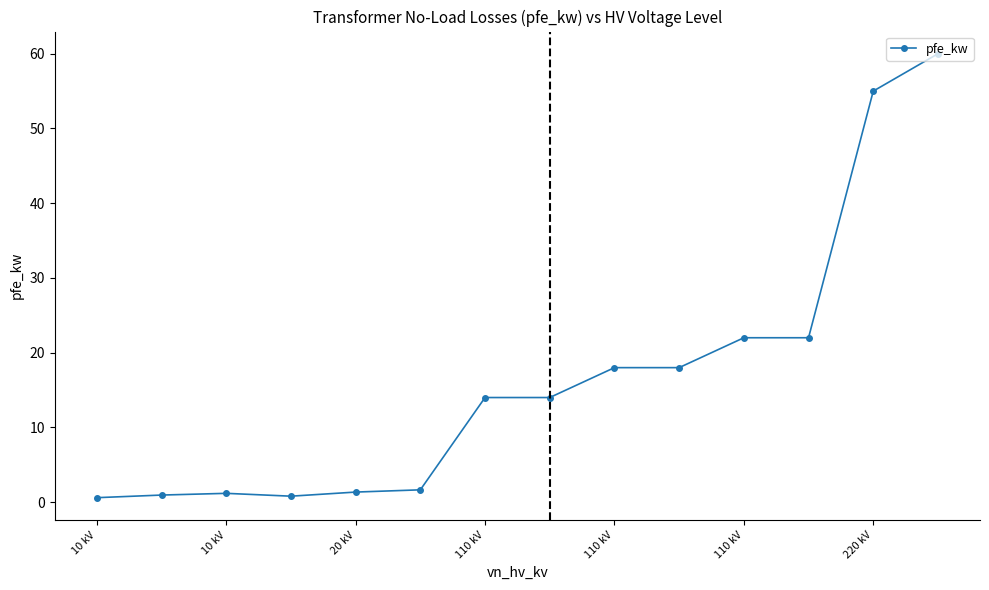

What is the greatest value displayed?

60.0